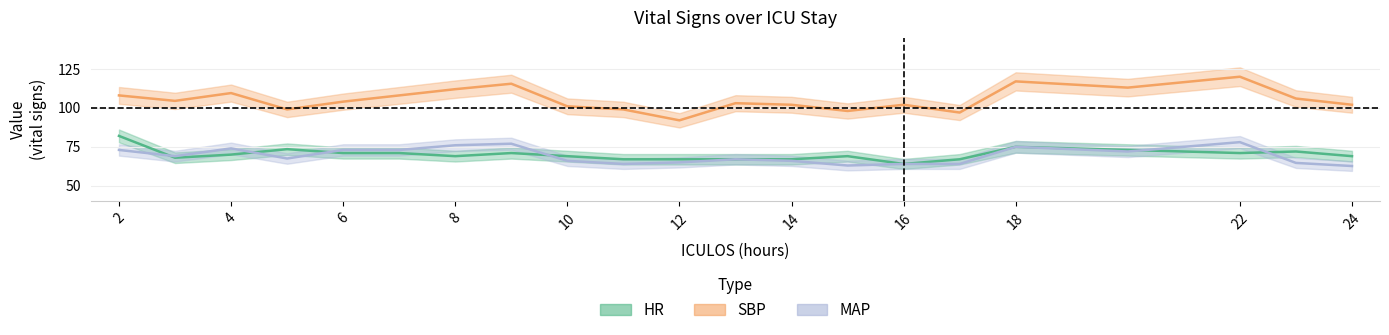

Which series changed the most between 5 and 16?

HR